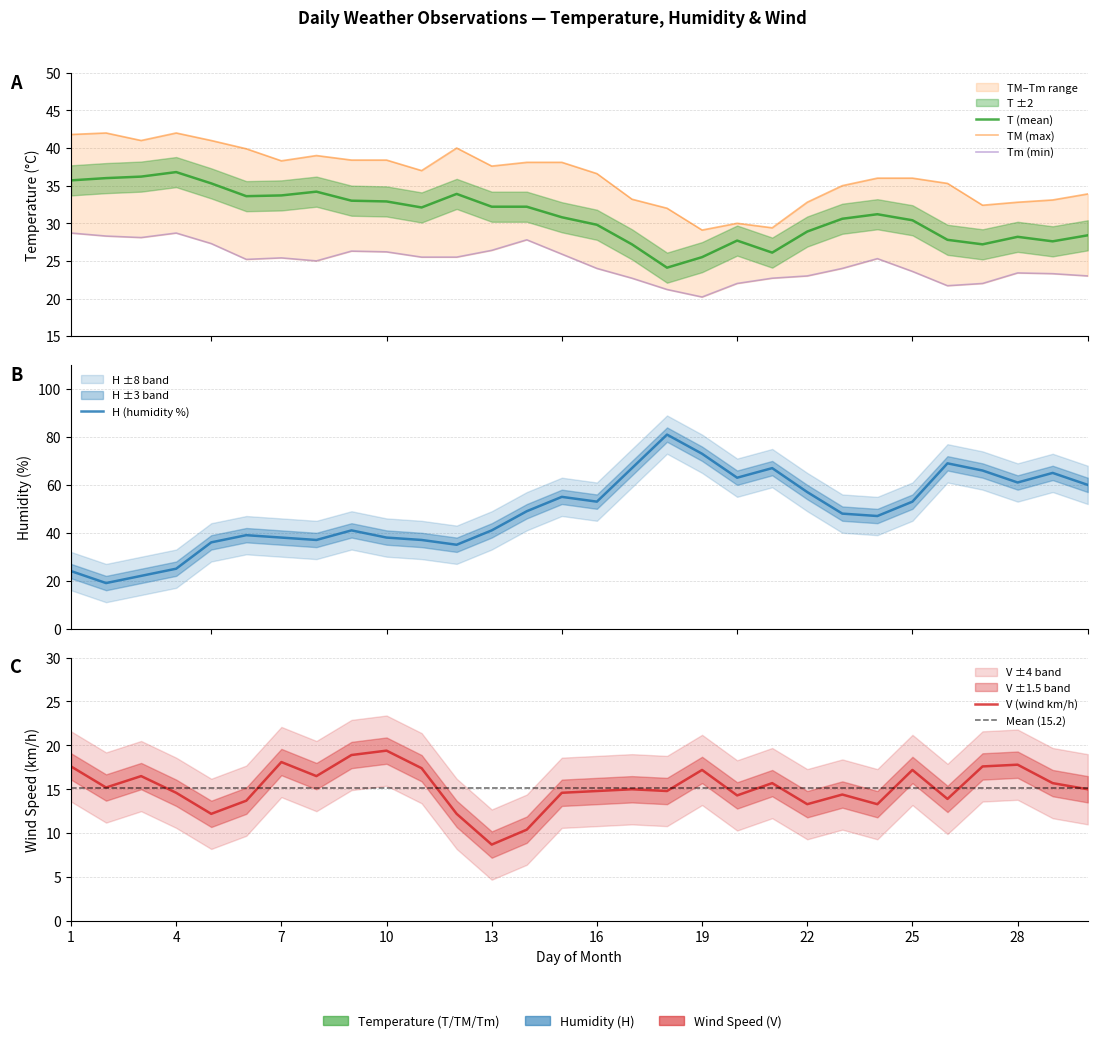

What is the minimum value for T?

24.1